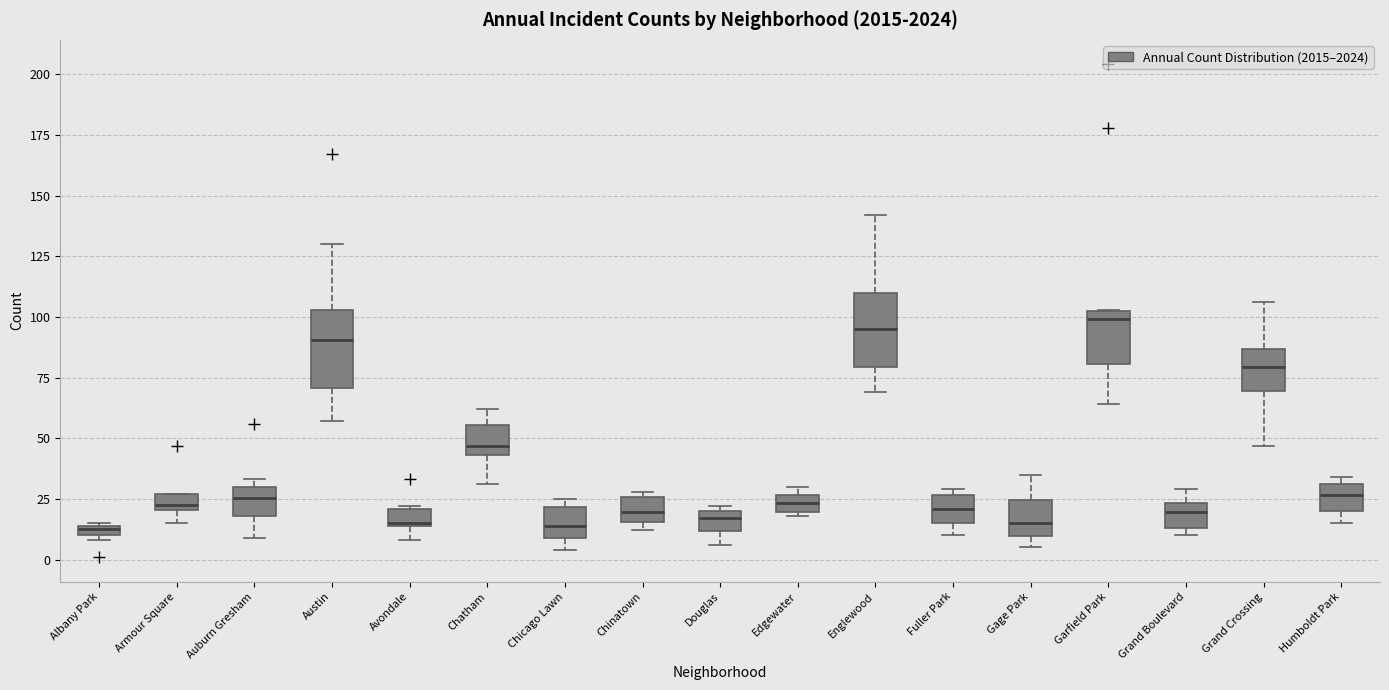

Where is the upper edge of the box for Fuller Park on the y-axis? The values are not printed on the chart, so give them approximately, as read against the axis.

25